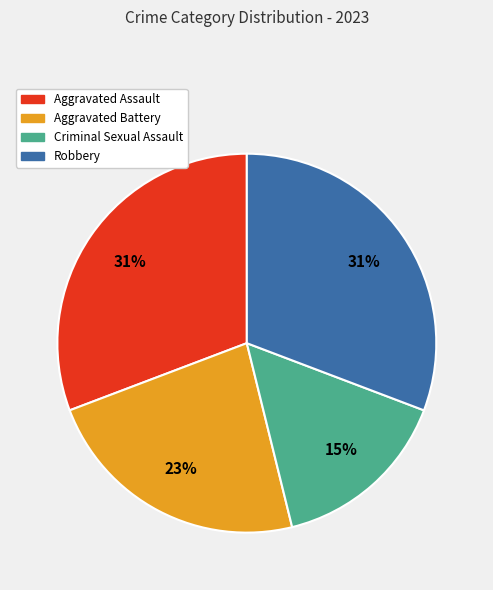

How many segments does this pie chart have?

4